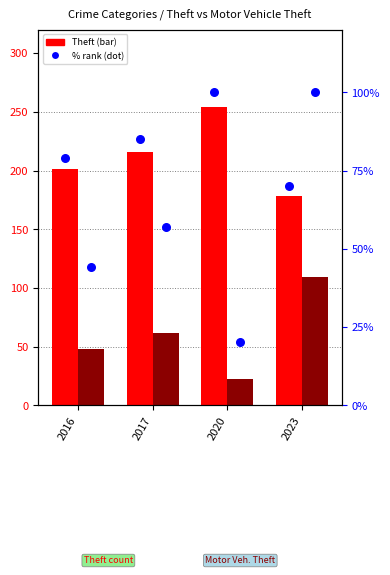

What is the total value across all series at 2023?

457.1